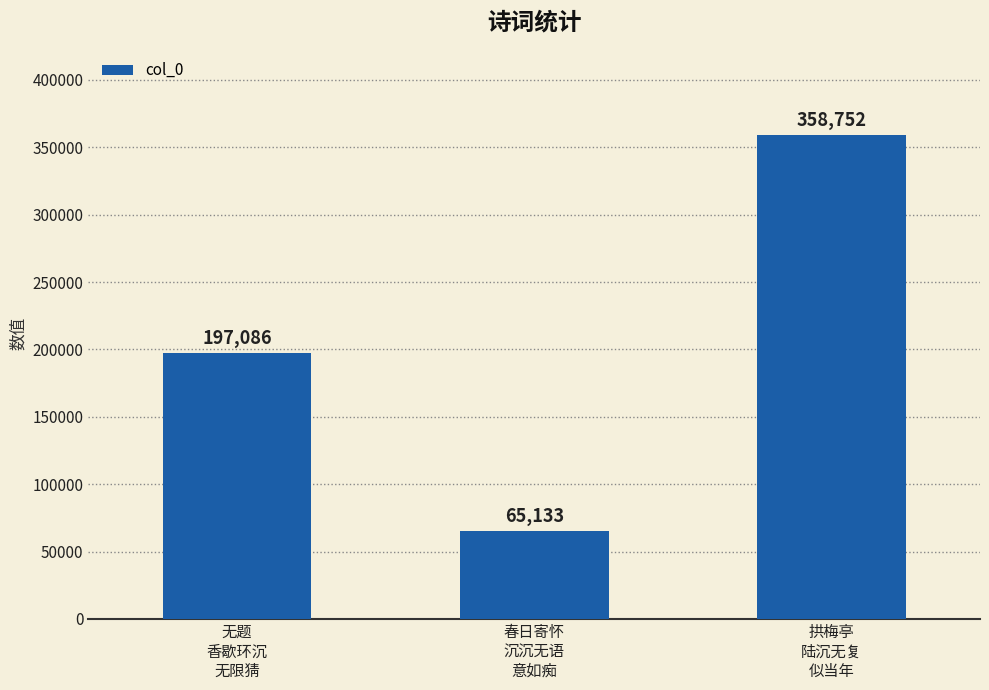

What is the label of the 2nd bar from the right?

春日寄怀
沉沉无语
意如痴